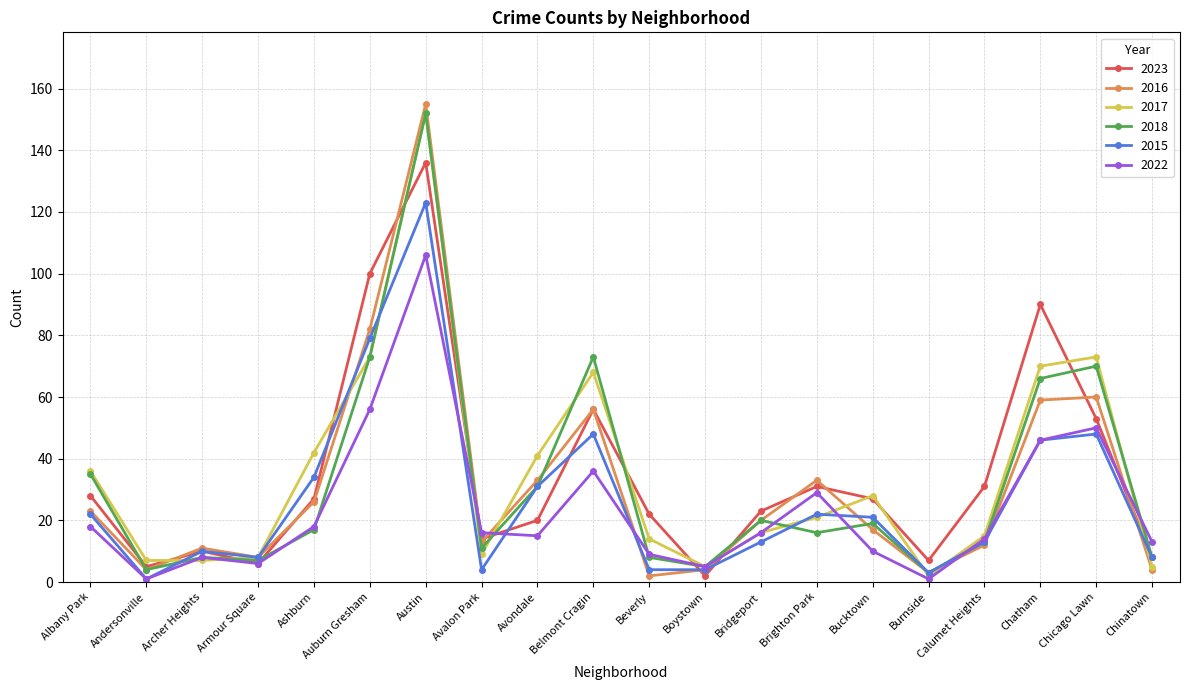

What position from the right is Albany Park?

20